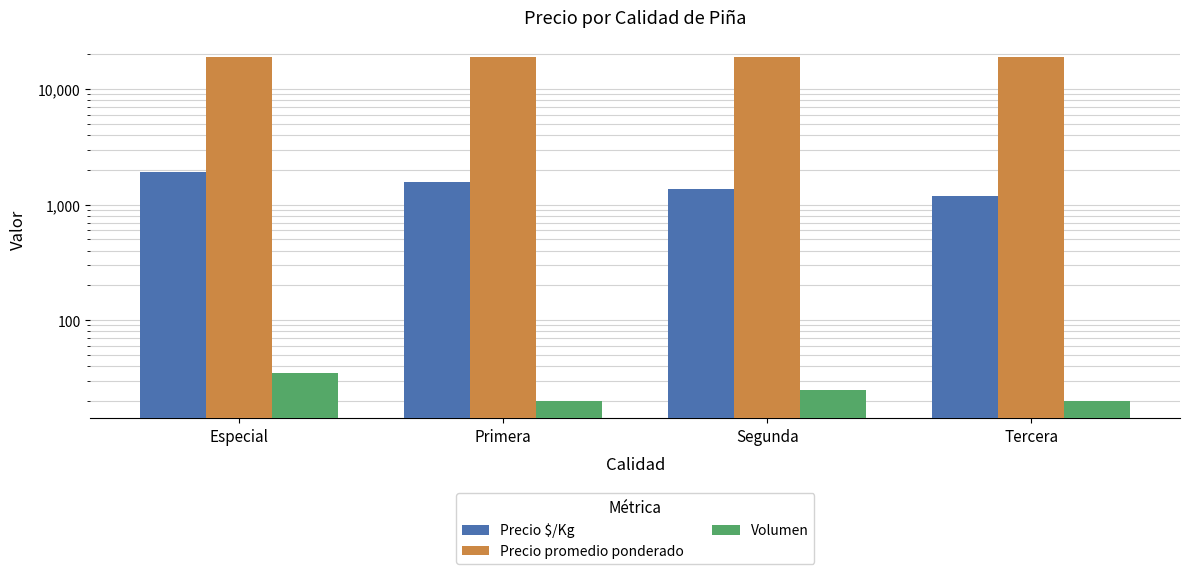

At how many categories does at least one series exceed 10167?

4